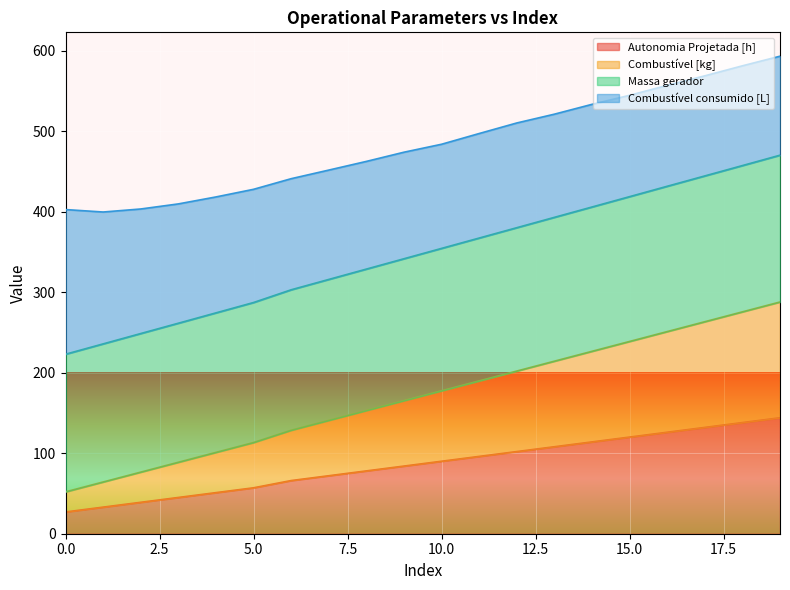

Is it true that Autonomia Projetada [h] equals 114.0 at 14?

True